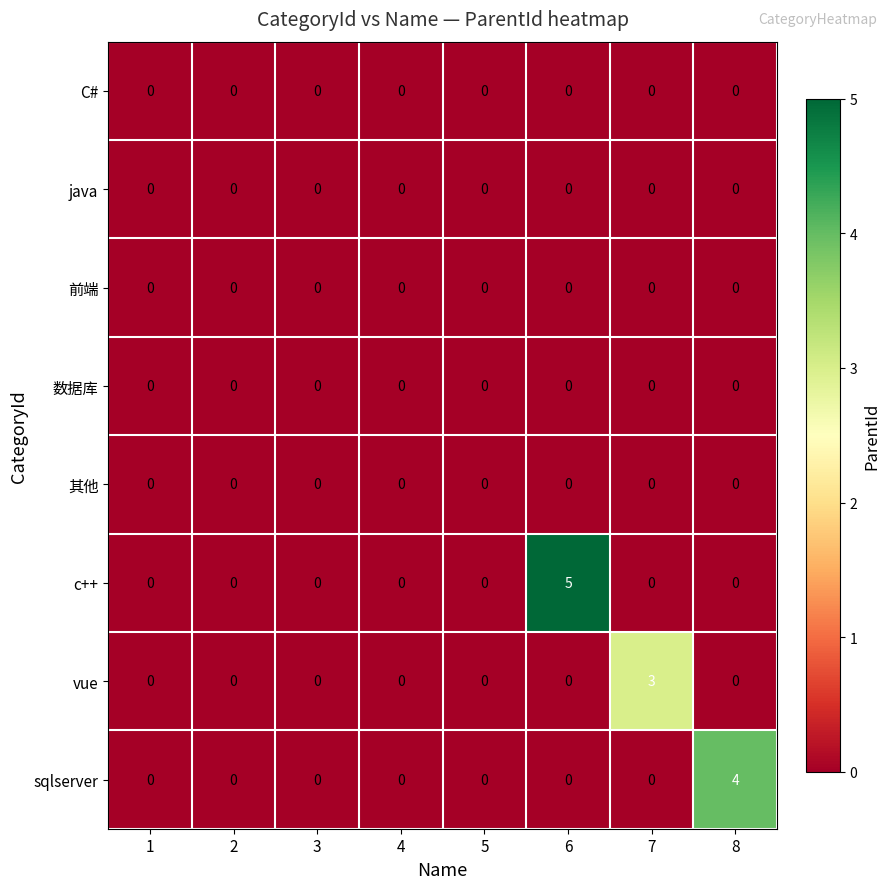

What is the sum of all sqlserver values?

4